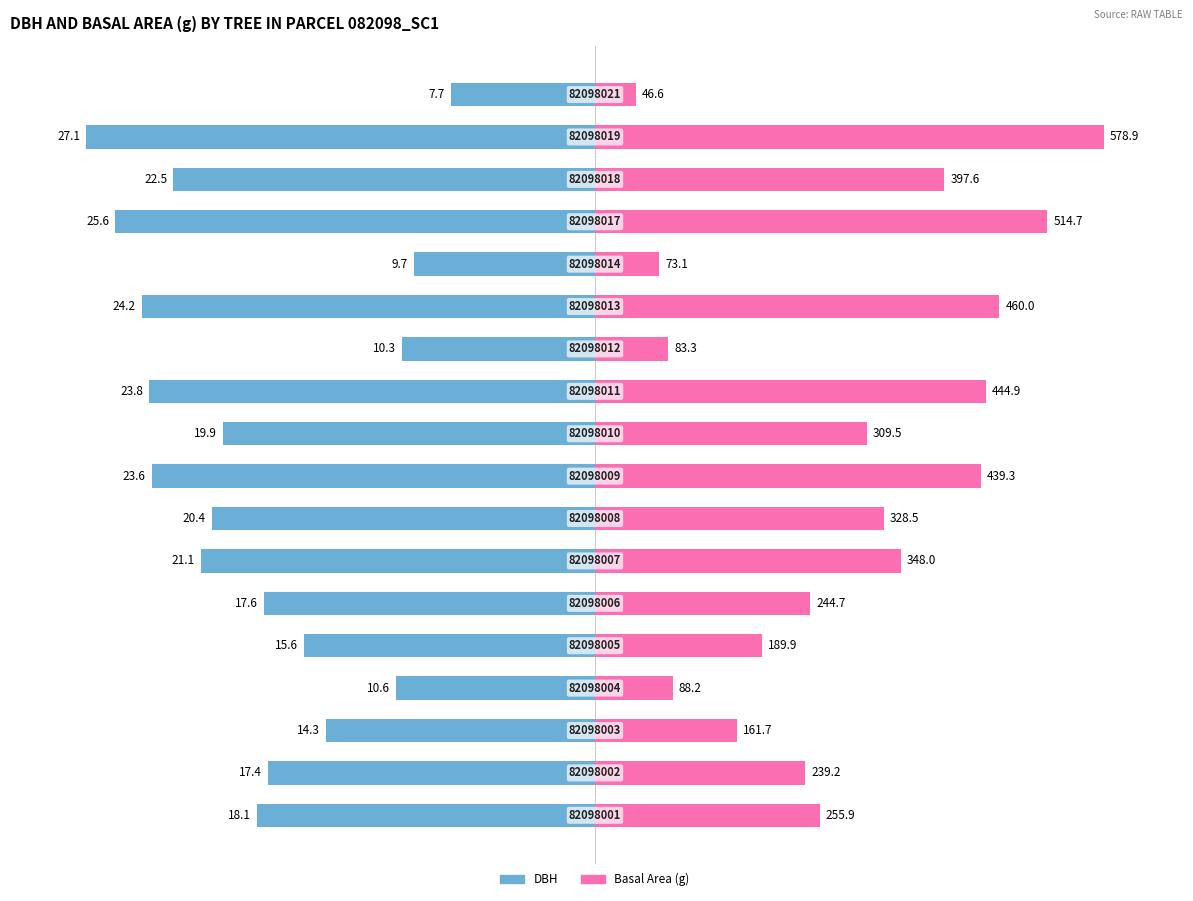

How many bars are there in total?

36